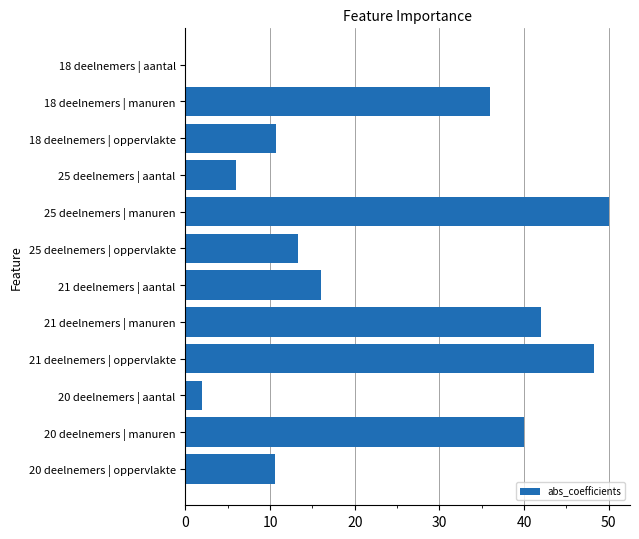

At which category does the chart reach its peak across all series?

25 deelnemers | manuren